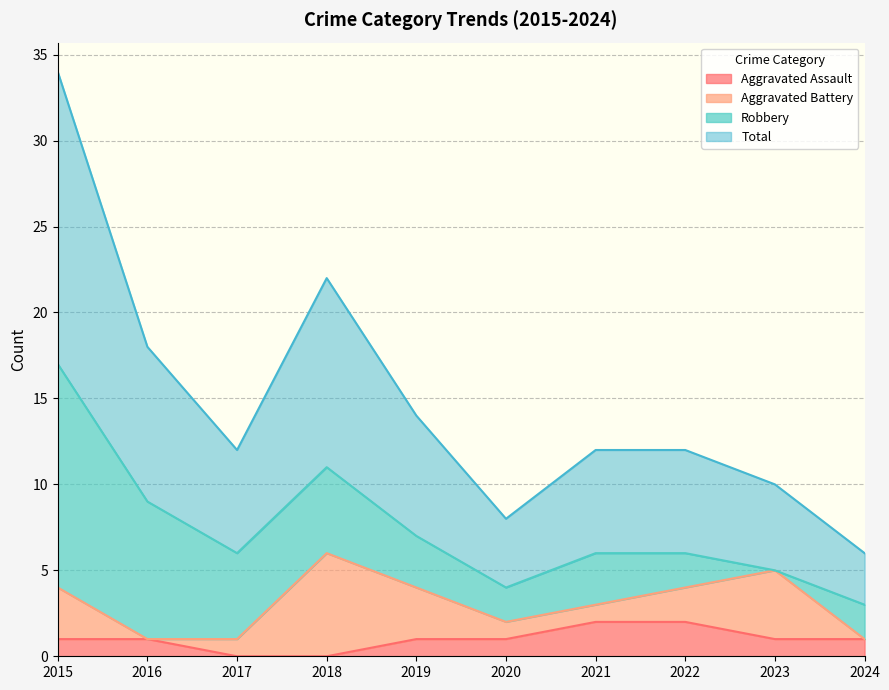

What is the sum of the Total values at 2015 and 2024?

20